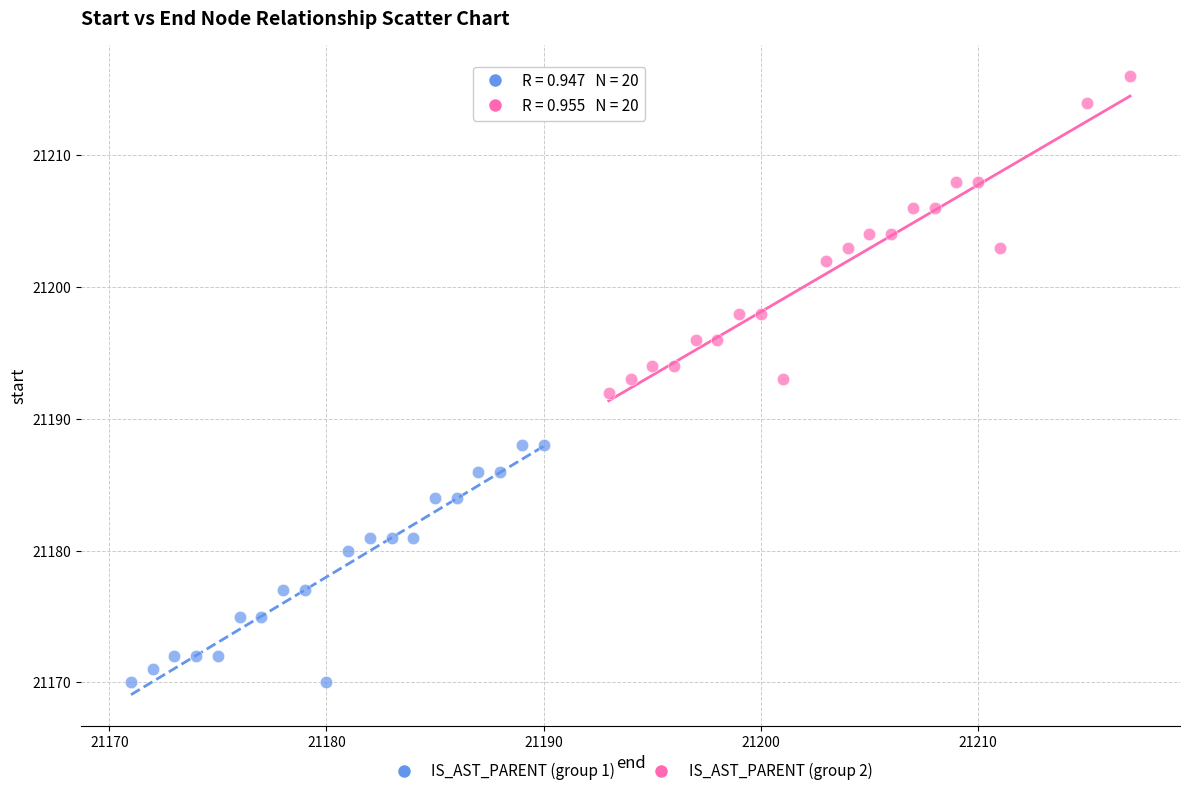

What are all the series names shown in the legend?

IS_AST_PARENT (group 1), IS_AST_PARENT (group 2)